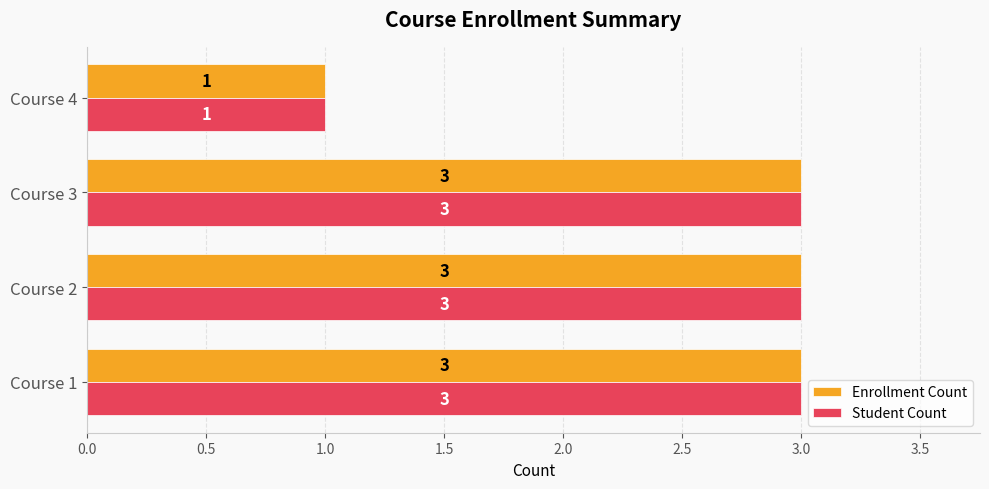

What is the highest value of the Enrollment Count series?

3